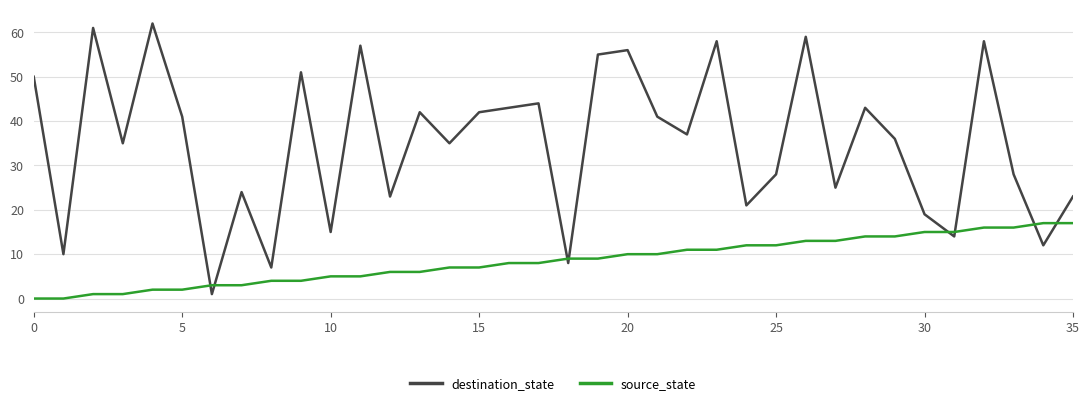

What are all the series names shown in the legend?

destination_state, source_state